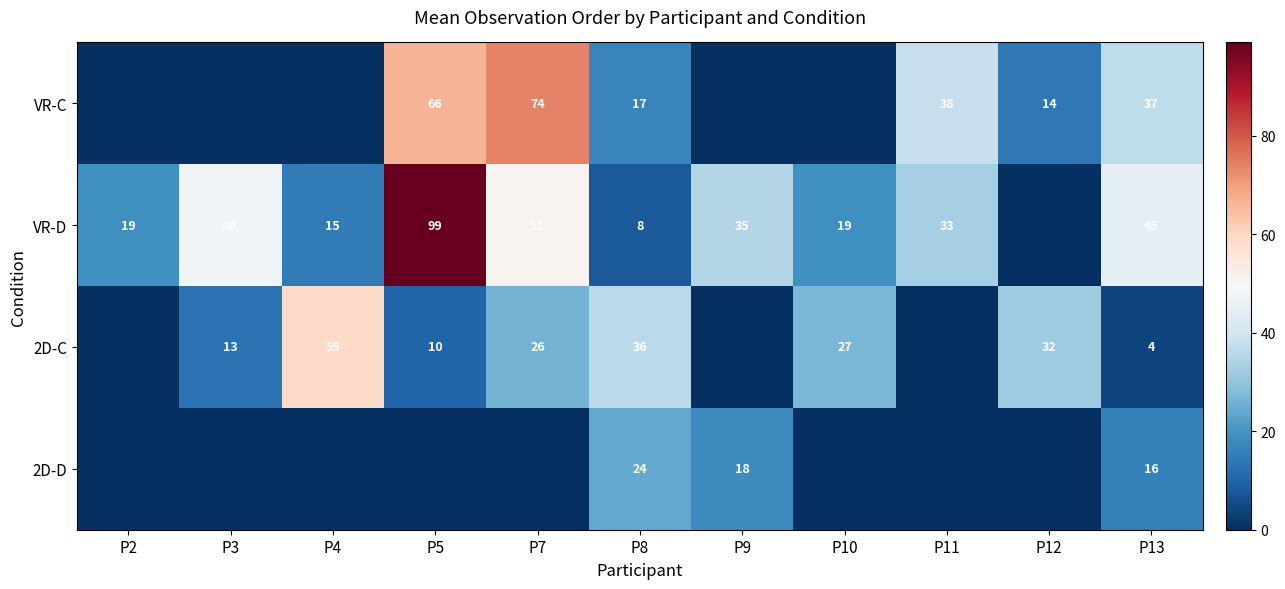

What is the difference between the VR-D values at P2 and P8?

11